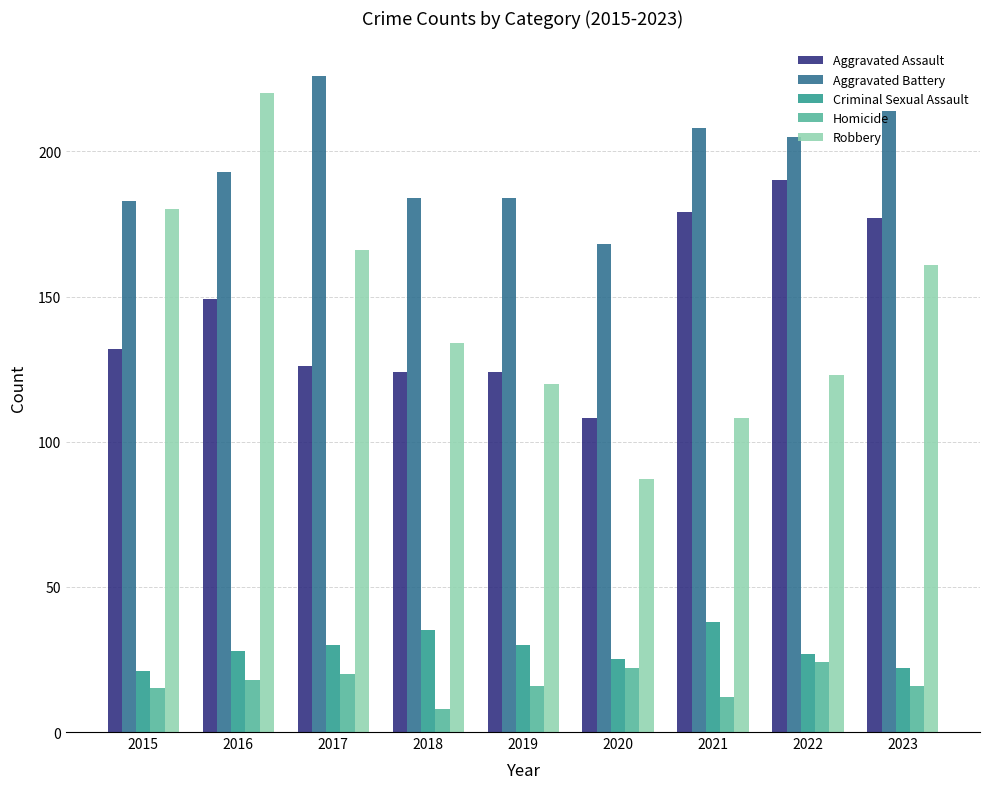

At how many categories does at least one series exceed 21?

9